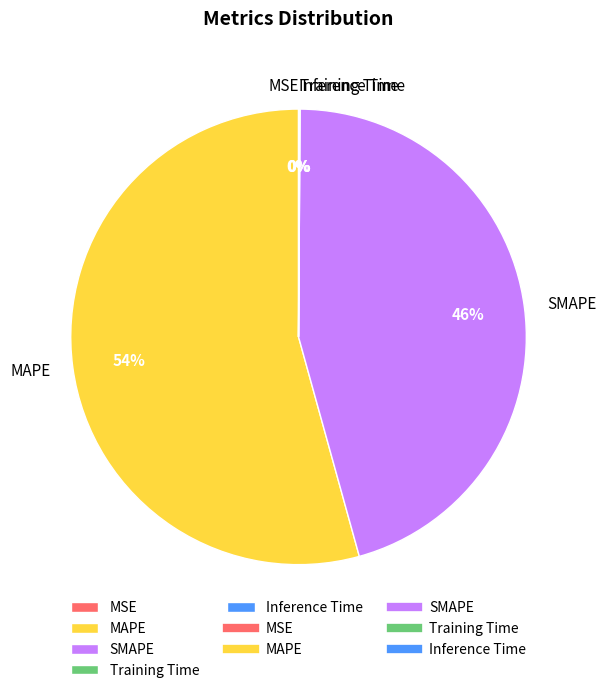

What is the largest slice in the pie chart?

MAPE